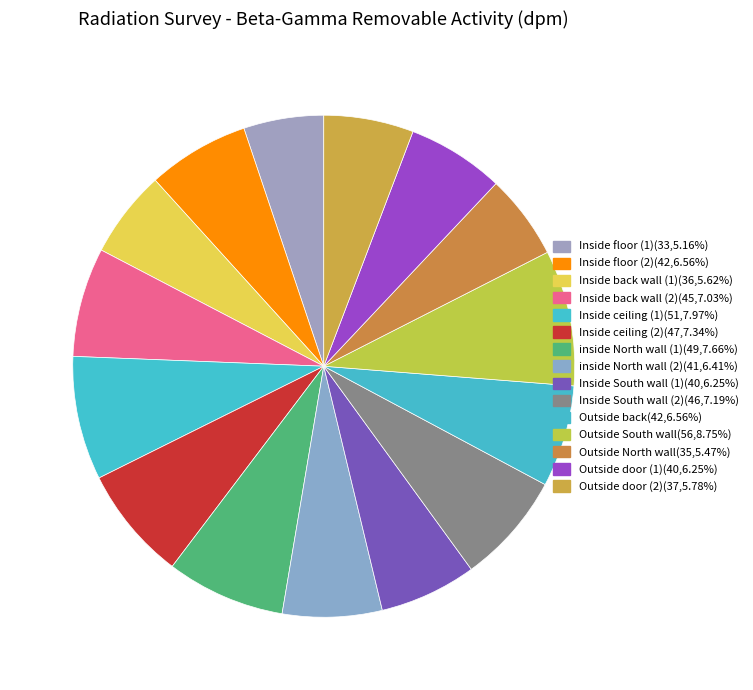

Which category has the biggest portion of the pie?

Outside South wall